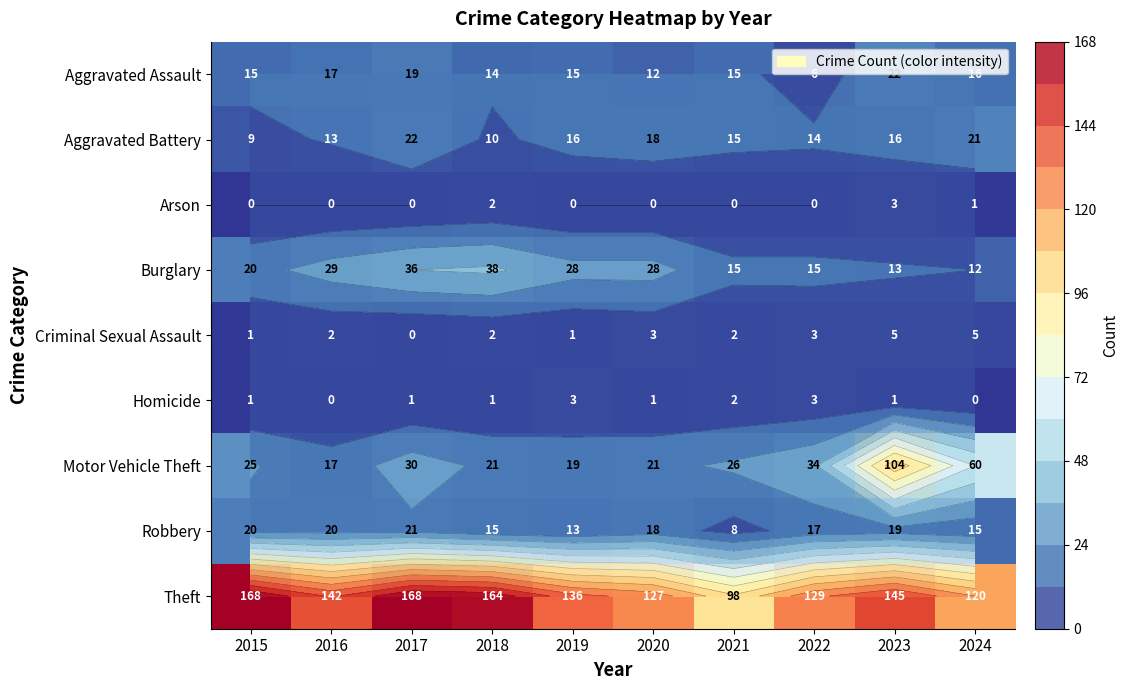

Which category has the lowest value in the Robbery series?

2021